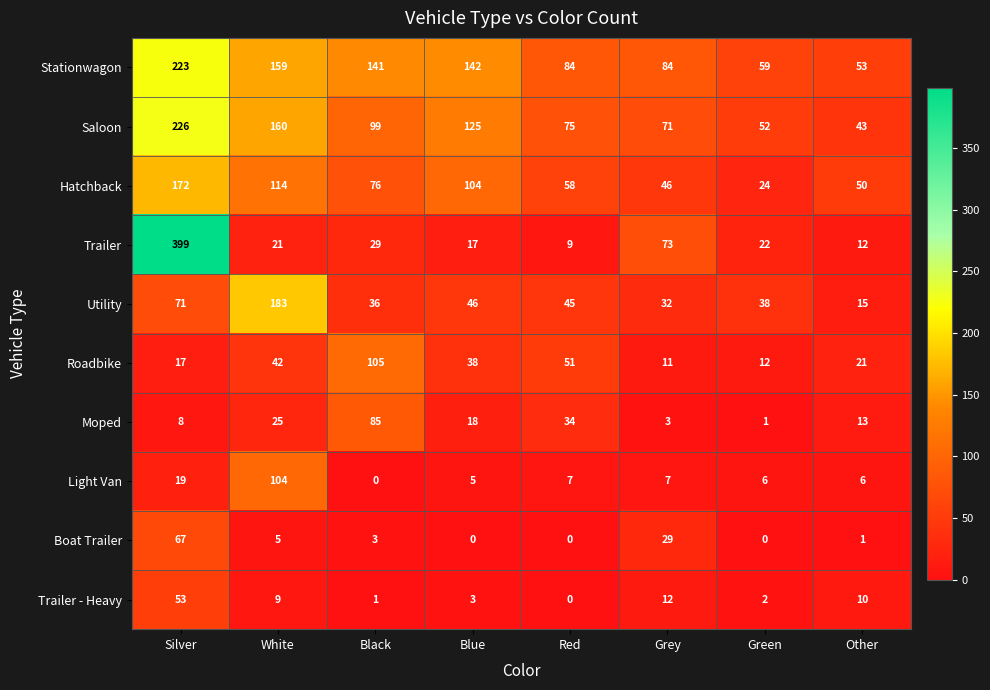

What is the difference between the Roadbike values at Green and Blue?

26